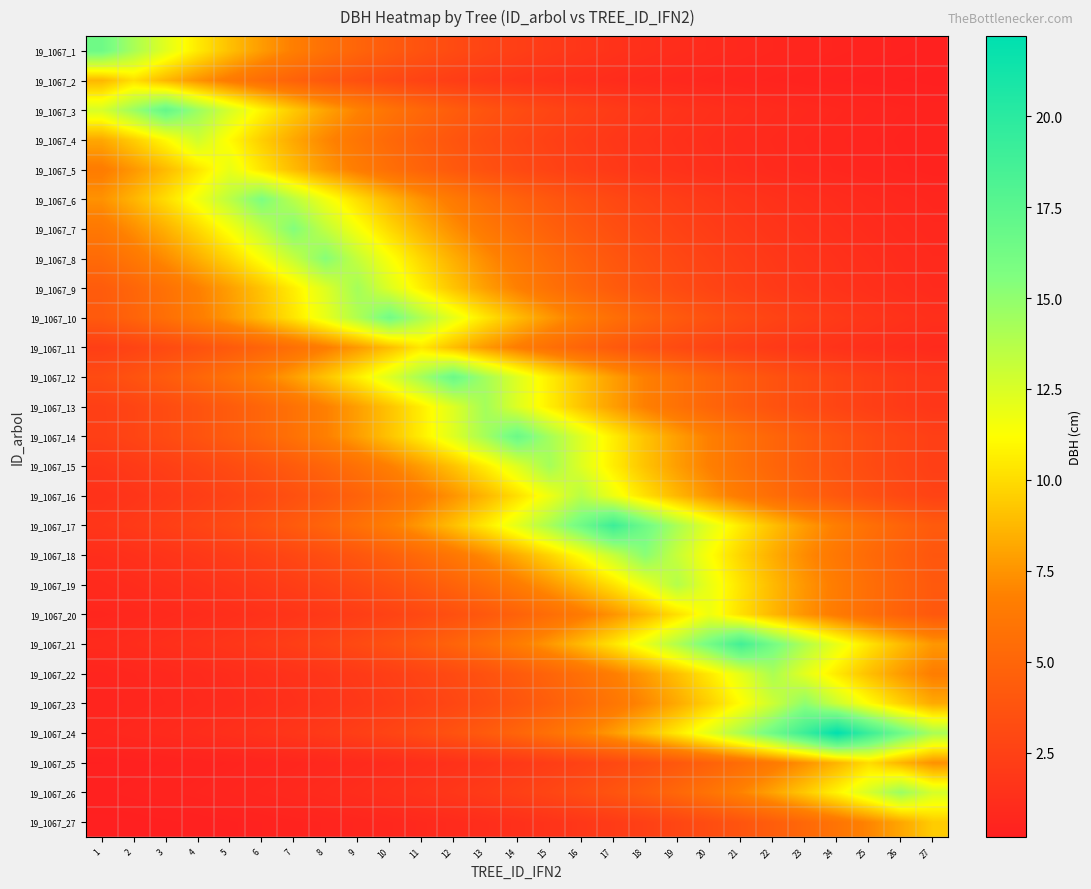

Reading left to right, transcribe all the data shown in this chart.

19_1067_1: 1=16.4	2=14.2	3=12.2	4=10.5	5=9.0	6=7.8	7=6.7	8=5.8	9=5.0	10=4.3	11=3.7	12=3.2	13=2.7	14=2.3	15=2.0	16=1.7	17=1.5	18=1.3	19=1.1	20=1.0	21=0.8	22=0.7	23=0.6	24=0.5	25=0.4	26=0.4	27=0.3
19_1067_2: 1=8.7	2=10.1	3=8.7	4=7.5	5=6.4	6=5.5	7=4.8	8=4.1	9=3.5	10=3.0	11=2.6	12=2.3	13=1.9	14=1.7	15=1.4	16=1.2	17=1.1	18=0.9	19=0.8	20=0.7	21=0.6	22=0.5	23=0.4	24=0.4	25=0.3	26=0.3	27=0.2
19_1067_3: 1=12.6	2=14.6	3=17.0	4=14.6	5=12.6	6=10.8	7=9.3	8=8.0	9=6.9	10=5.9	11=5.1	12=4.4	13=3.8	14=3.3	15=2.8	16=2.4	17=2.1	18=1.8	19=1.5	20=1.3	21=1.1	22=1.0	23=0.8	24=0.7	25=0.6	26=0.5	27=0.5
19_1067_4: 1=8.2	2=9.5	3=11.1	4=12.8	5=11.1	6=9.5	7=8.2	8=7.1	9=6.1	10=5.2	11=4.5	12=3.9	13=3.3	14=2.9	15=2.5	16=2.1	17=1.8	18=1.6	19=1.4	20=1.2	21=1.0	22=0.9	23=0.7	24=0.6	25=0.6	26=0.5	27=0.4
19_1067_5: 1=6.6	2=7.6	3=8.9	4=10.3	5=11.9	6=10.3	7=8.9	8=7.6	9=6.6	10=5.6	11=4.9	12=4.2	13=3.6	14=3.1	15=2.7	16=2.3	17=2.0	18=1.7	19=1.5	20=1.3	21=1.1	22=0.9	23=0.8	24=0.7	25=0.6	26=0.5	27=0.4
19_1067_6: 1=7.4	2=8.6	3=10.0	4=11.7	5=13.6	6=15.8	7=13.6	8=11.7	9=10.0	10=8.6	11=7.4	12=6.4	13=5.5	14=4.7	15=4.1	16=3.5	17=3.0	18=2.6	19=2.2	20=1.9	21=1.7	22=1.4	23=1.2	24=1.1	25=0.9	26=0.8	27=0.7
19_1067_7: 1=6.3	2=7.3	3=8.5	4=9.9	5=11.5	6=13.3	7=15.5	8=13.3	9=11.5	10=9.9	11=8.5	12=7.3	13=6.3	14=5.4	15=4.7	16=4.0	17=3.5	18=3.0	19=2.6	20=2.2	21=1.9	22=1.6	23=1.4	24=1.2	25=1.0	26=0.9	27=0.8
19_1067_8: 1=5.4	2=6.2	3=7.3	4=8.4	5=9.8	6=11.4	7=13.2	8=15.3	9=13.2	10=11.4	11=9.8	12=8.4	13=7.3	14=6.2	15=5.4	16=4.6	17=4.0	18=3.4	19=2.9	20=2.5	21=2.2	22=1.9	23=1.6	24=1.4	25=1.2	26=1.0	27=0.9
19_1067_9: 1=4.3	2=5.0	3=5.8	4=6.8	5=7.9	6=9.1	7=10.6	8=12.4	9=14.3	10=12.4	11=10.6	12=9.1	13=7.9	14=6.8	15=5.8	16=5.0	17=4.3	18=3.7	19=3.2	20=2.8	21=2.4	22=2.0	23=1.8	24=1.5	25=1.3	26=1.1	27=1.0
19_1067_10: 1=4.2	2=4.9	3=5.7	4=6.6	5=7.7	6=8.9	7=10.3	8=12.0	9=13.9	10=16.2	11=13.9	12=12.0	13=10.3	14=8.9	15=7.7	16=6.6	17=5.7	18=4.9	19=4.2	20=3.6	21=3.1	22=2.7	23=2.3	24=2.0	25=1.7	26=1.5	27=1.3
19_1067_11: 1=2.3	2=2.7	3=3.1	4=3.6	5=4.2	6=4.9	7=5.7	8=6.6	9=7.7	10=9.0	11=10.4	12=9.0	13=7.7	14=6.6	15=5.7	16=4.9	17=4.2	18=3.6	19=3.1	20=2.7	21=2.3	22=2.0	23=1.7	24=1.5	25=1.3	26=1.1	27=0.9
19_1067_12: 1=3.2	2=3.7	3=4.3	4=5.0	5=5.8	6=6.8	7=7.9	8=9.1	9=10.6	10=12.3	11=14.3	12=16.6	13=14.3	14=12.3	15=10.6	16=9.1	17=7.9	18=6.8	19=5.8	20=5.0	21=4.3	22=3.7	23=3.2	24=2.8	25=2.4	26=2.0	27=1.8
19_1067_13: 1=2.4	2=2.8	3=3.2	4=3.7	5=4.3	6=5.0	7=5.8	8=6.8	9=7.9	10=9.1	11=10.6	12=12.4	13=14.3	14=12.4	15=10.6	16=9.1	17=7.9	18=6.8	19=5.8	20=5.0	21=4.3	22=3.7	23=3.2	24=2.8	25=2.4	26=2.0	27=1.8
19_1067_14: 1=2.4	2=2.8	3=3.2	4=3.7	5=4.3	6=5.0	7=5.8	8=6.8	9=7.9	10=9.1	11=10.6	12=12.3	13=14.3	14=16.6	15=14.3	16=12.3	17=10.6	18=9.1	19=7.9	20=6.8	21=5.8	22=5.0	23=4.3	24=3.7	25=3.2	26=2.8	27=2.4
19_1067_15: 1=1.8	2=2.0	3=2.4	4=2.7	5=3.2	6=3.7	7=4.3	8=5.0	9=5.8	10=6.8	11=7.8	12=9.1	13=10.6	14=12.3	15=14.3	16=12.3	17=10.6	18=9.1	19=7.8	20=6.8	21=5.8	22=5.0	23=4.3	24=3.7	25=3.2	26=2.7	27=2.4
19_1067_16: 1=1.4	2=1.7	3=1.9	4=2.3	5=2.6	6=3.0	7=3.5	8=4.1	9=4.8	10=5.5	11=6.4	12=7.5	13=8.7	14=10.1	15=11.7	16=13.7	17=11.7	18=10.1	19=8.7	20=7.5	21=6.4	22=5.5	23=4.8	24=4.1	25=3.5	26=3.0	27=2.6
19_1067_17: 1=1.7	2=2.0	3=2.3	4=2.7	5=3.1	6=3.7	7=4.3	8=4.9	9=5.7	10=6.7	11=7.7	12=9.0	13=10.5	14=12.1	15=14.1	16=16.4	17=19.1	18=16.4	19=14.1	20=12.1	21=10.5	22=9.0	23=7.7	24=6.7	25=5.7	26=4.9	27=4.3
19_1067_18: 1=1.2	2=1.4	3=1.6	4=1.9	5=2.2	6=2.5	7=2.9	8=3.4	9=4.0	10=4.6	11=5.3	12=6.2	13=7.2	14=8.4	15=9.7	16=11.3	17=13.1	18=15.2	19=13.1	20=11.3	21=9.7	22=8.4	23=7.2	24=6.2	25=5.3	26=4.6	27=4.0
19_1067_19: 1=0.9	2=1.1	3=1.3	4=1.5	5=1.7	6=2.0	7=2.3	8=2.7	9=3.1	10=3.6	11=4.2	12=4.8	13=5.6	14=6.5	15=7.6	16=8.8	17=10.2	18=11.9	19=13.8	20=11.9	21=10.2	22=8.8	23=7.6	24=6.5	25=5.6	26=4.8	27=4.2
19_1067_20: 1=0.7	2=0.8	3=0.9	4=1.1	5=1.2	6=1.4	7=1.7	8=1.9	9=2.3	10=2.6	11=3.0	12=3.5	13=4.1	14=4.8	15=5.6	16=6.4	17=7.5	18=8.7	19=10.1	20=11.8	21=10.1	22=8.7	23=7.5	24=6.4	25=5.6	26=4.8	27=4.1
19_1067_21: 1=0.9	2=1.1	3=1.3	4=1.5	5=1.7	6=2.0	7=2.3	8=2.7	9=3.1	10=3.6	11=4.2	12=4.9	13=5.6	14=6.6	15=7.6	16=8.9	17=10.3	18=12.0	19=13.9	20=16.1	21=18.8	22=16.1	23=13.9	24=12.0	25=10.3	26=8.9	27=7.6
19_1067_22: 1=0.6	2=0.7	3=0.8	4=0.9	5=1.1	6=1.3	7=1.5	8=1.7	9=2.0	10=2.3	11=2.7	12=3.1	13=3.7	14=4.2	15=4.9	16=5.7	17=6.7	18=7.7	19=9.0	20=10.4	21=12.1	22=14.1	23=12.1	24=10.4	25=9.0	26=7.7	27=6.7
19_1067_23: 1=0.6	2=0.6	3=0.7	4=0.9	5=1.0	6=1.2	7=1.4	8=1.6	9=1.8	10=2.1	11=2.5	12=2.9	13=3.4	14=3.9	15=4.5	16=5.3	17=6.1	18=7.1	19=8.3	20=9.6	21=11.1	22=13.0	23=15.1	24=13.0	25=11.1	26=9.6	27=8.3
19_1067_24: 1=0.7	2=0.8	3=1.0	4=1.1	5=1.3	6=1.5	7=1.7	8=2.0	9=2.3	10=2.7	11=3.2	12=3.7	13=4.3	14=5.0	15=5.8	16=6.7	17=7.8	18=9.0	19=10.5	20=12.2	21=14.2	22=16.4	23=19.1	24=22.2	25=19.1	26=16.4	27=14.2
19_1067_25: 1=0.3	2=0.3	3=0.4	4=0.4	5=0.5	6=0.6	7=0.7	8=0.8	9=0.9	10=1.1	11=1.2	12=1.4	13=1.7	14=1.9	15=2.2	16=2.6	17=3.0	18=3.5	19=4.1	20=4.7	21=5.5	22=6.4	23=7.4	24=8.6	25=10.0	26=8.6	27=7.4
19_1067_26: 1=0.3	2=0.4	3=0.5	4=0.5	5=0.6	6=0.7	7=0.8	8=1.0	9=1.1	10=1.3	11=1.5	12=1.8	13=2.1	14=2.4	15=2.8	16=3.3	17=3.8	18=4.4	19=5.1	20=6.0	21=6.9	22=8.0	23=9.3	24=10.9	25=12.6	26=14.7	27=12.6
19_1067_27: 1=0.2	2=0.2	3=0.3	4=0.3	5=0.3	6=0.4	7=0.5	8=0.5	9=0.6	10=0.7	11=0.9	12=1.0	13=1.2	14=1.3	15=1.6	16=1.8	17=2.1	18=2.4	19=2.8	20=3.3	21=3.8	22=4.5	23=5.2	24=6.0	25=7.0	26=8.1	27=9.4